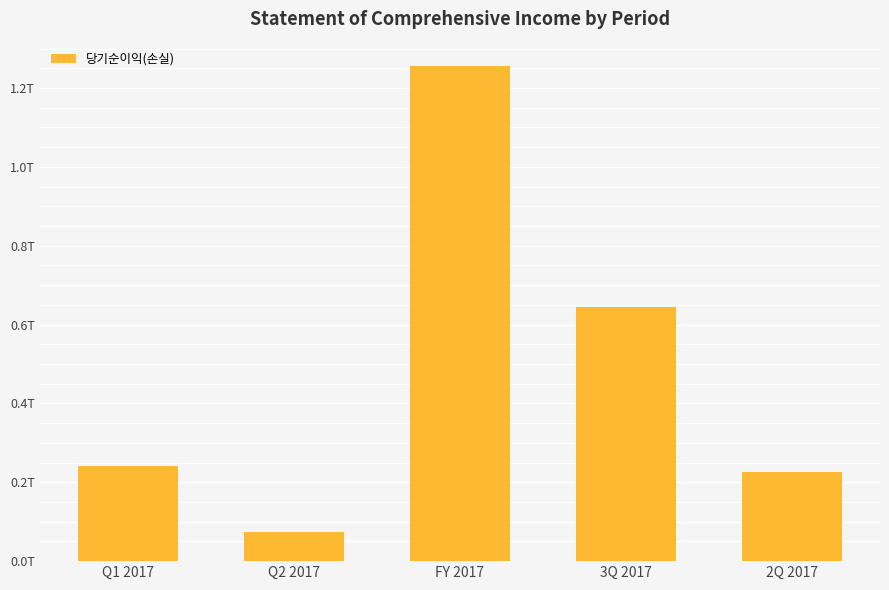

Which has a higher value, 3Q 2017 or Q1 2017?

3Q 2017